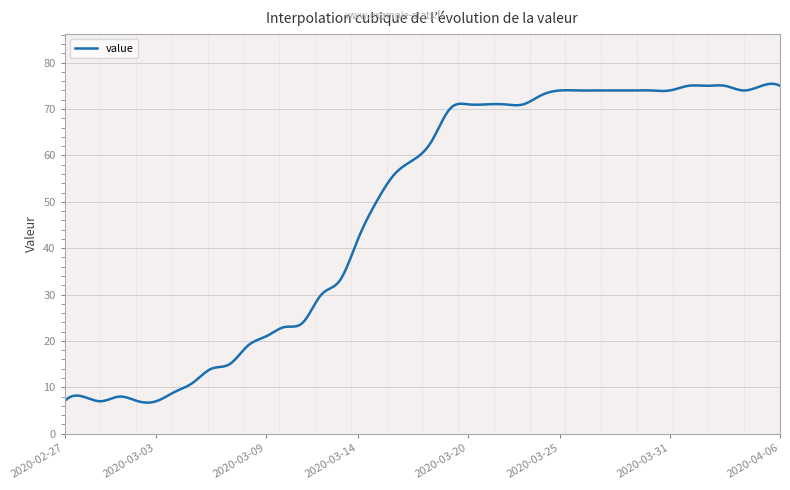

What is the maximum value shown in the chart?

75.4